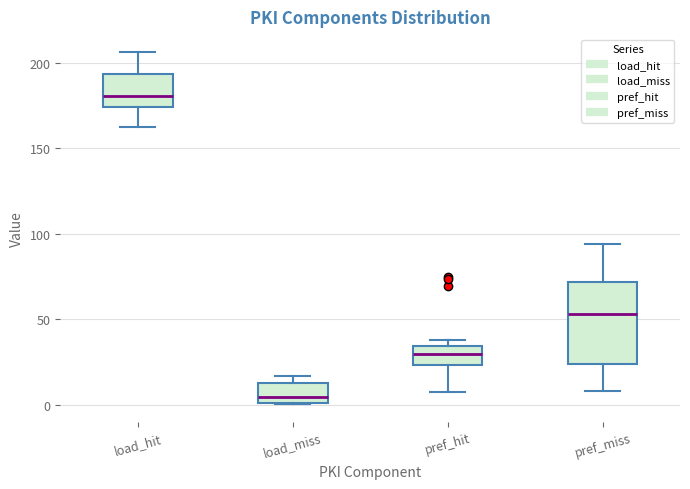

Where is the lower edge of the box for load_miss on the y-axis? The values are not printed on the chart, so give them approximately, as read against the axis.

0